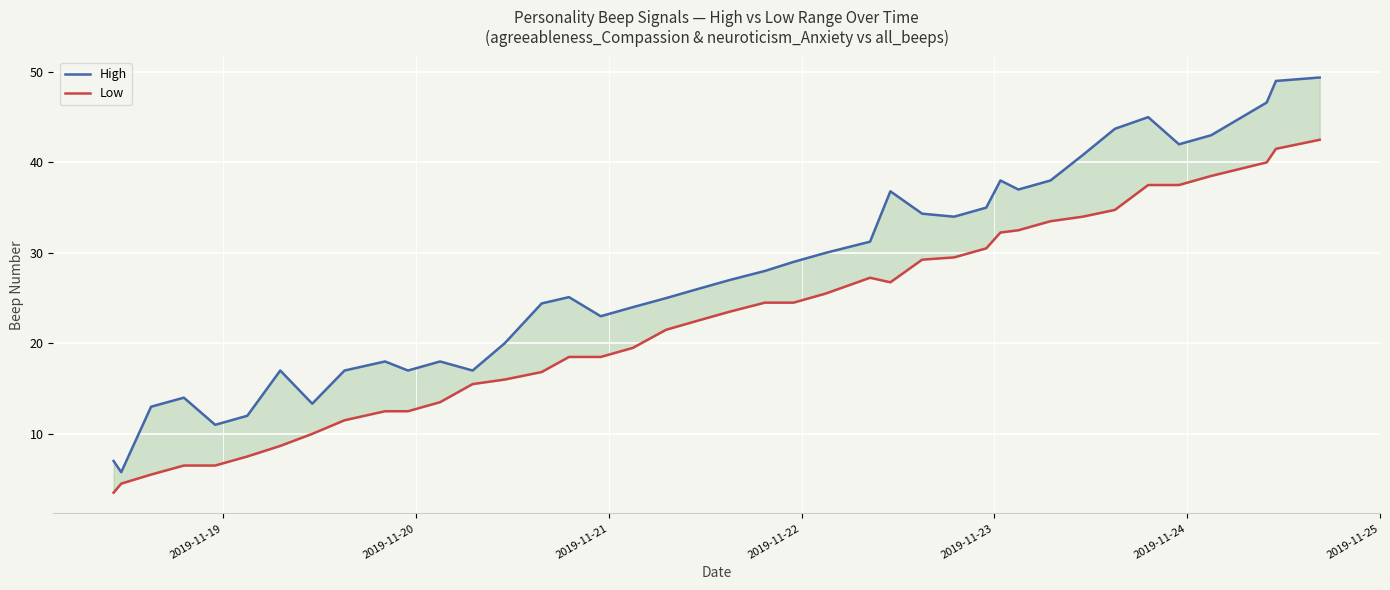

How many interior local valleys does the High series have?

9